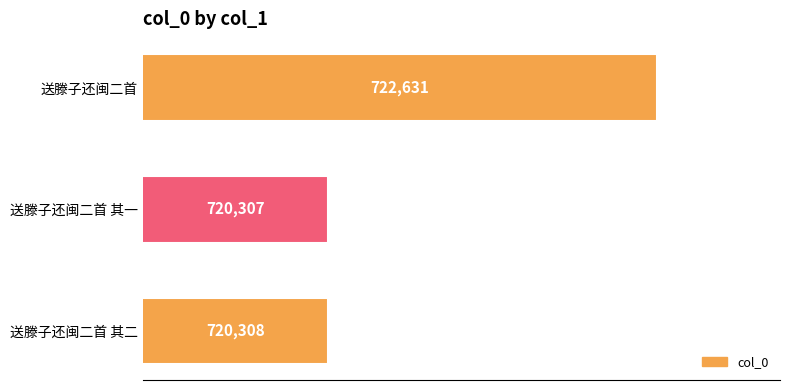

How many bars are there in total?

3